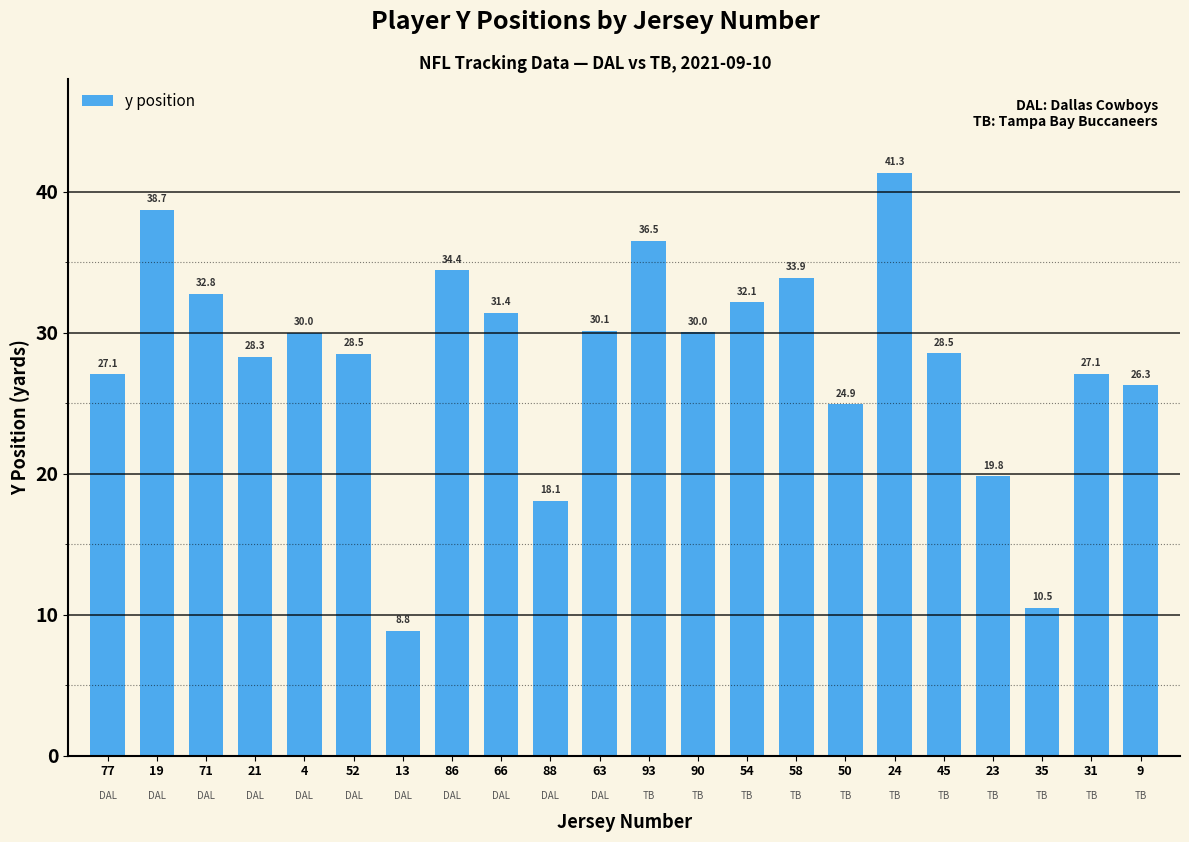

Where is the data nearest to the value 25?

50